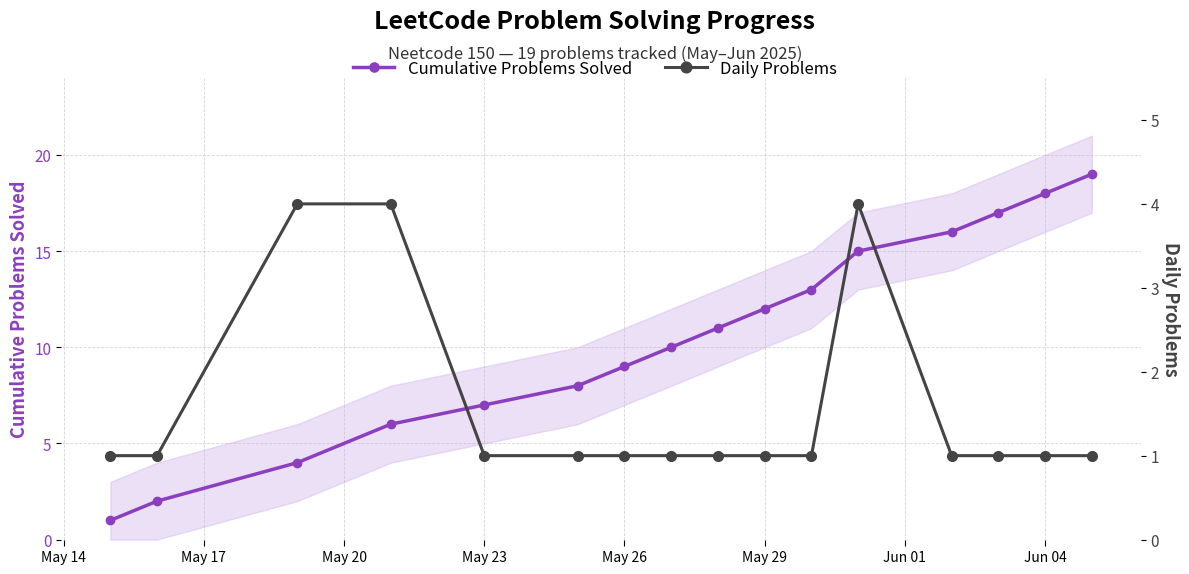

Which series has the largest total across all categories?

Cumulative Problems Solved